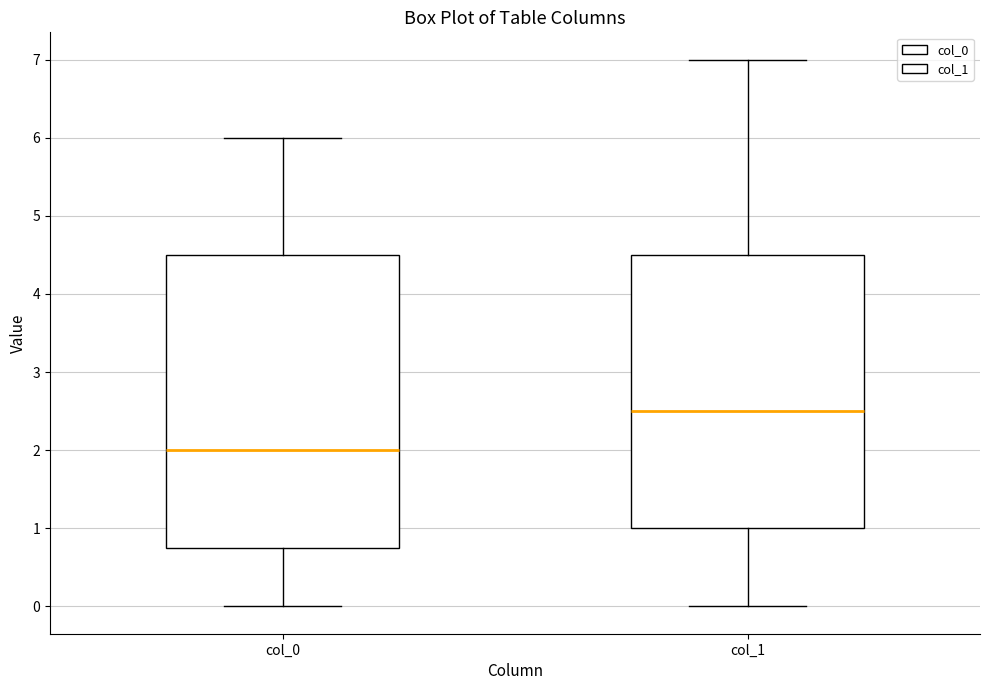

Reading left to right, transcribe this box plot: for each box, give where its median line is, the range the box spans, and where its two whiskers end, as read against the y-axis. The values are not printed on the chart, so give them approximately, as read against the axis.

col_0: median 2.0, box 0.8 to 4.5, whiskers 0.0 to 6.0
col_1: median 2.5, box 1.0 to 4.5, whiskers 0.0 to 7.0